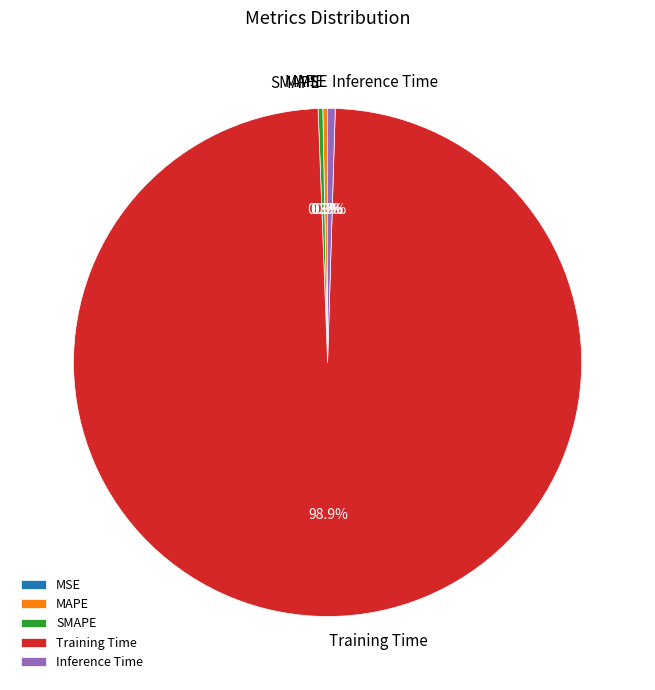

What percentage is NOT represented by Training Time?

1.1%